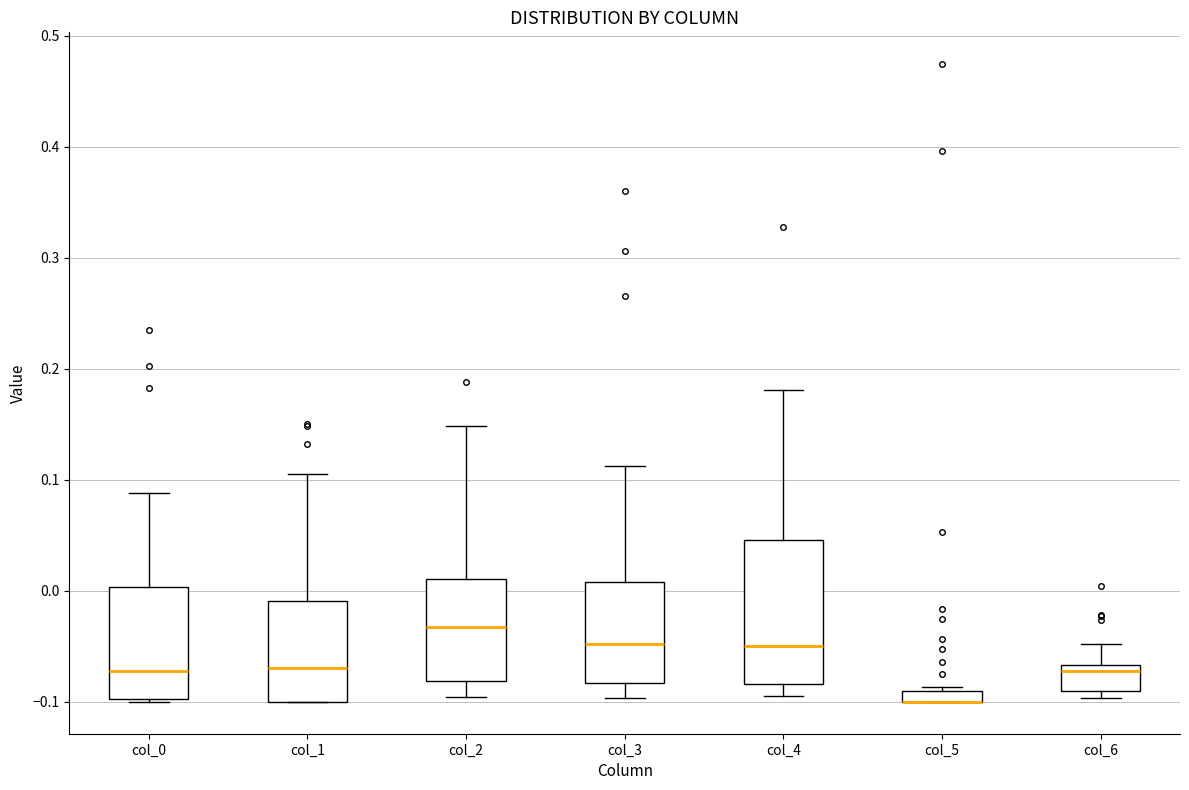

Comparing the boxes themselves (not the whiskers), which one is the tallest?

col_4